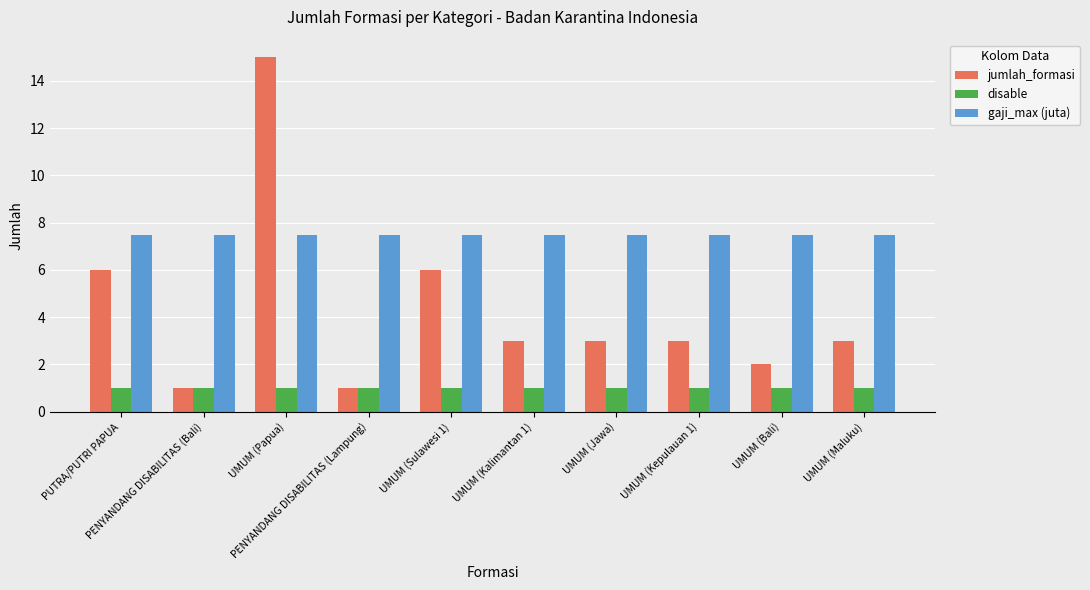

Reading left to right, extract all data points from this chart.

jumlah_formasi: 6.0	1.0	15.0	1.0	6.0	3.0	3.0	3.0	2.0	3.0
disable: 1.0	1.0	1.0	1.0	1.0	1.0	1.0	1.0	1.0	1.0
gaji_max (juta): 7.5	7.5	7.5	7.5	7.5	7.5	7.5	7.5	7.5	7.5